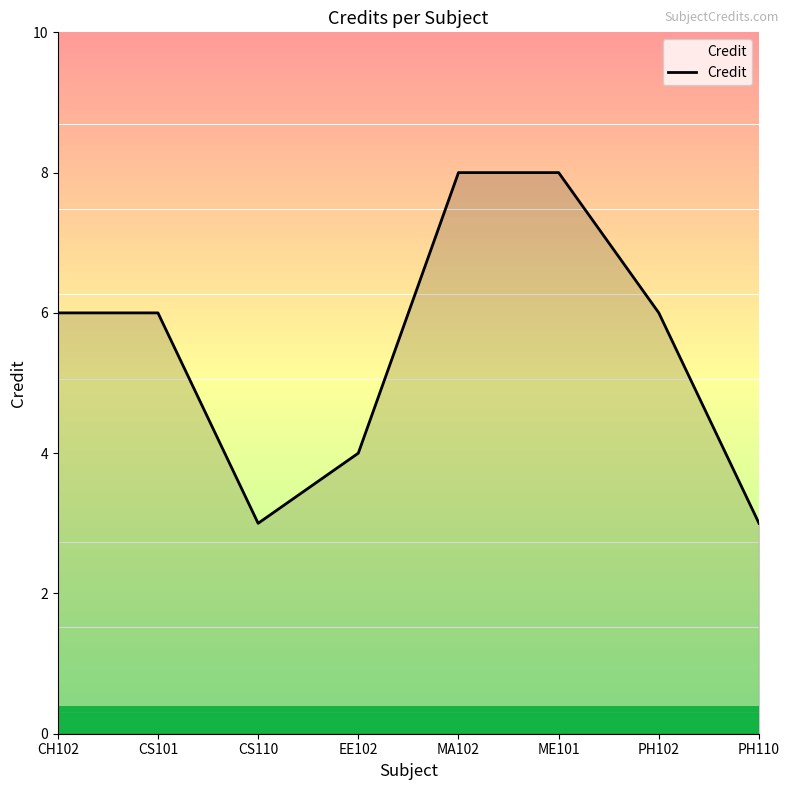

Is it true that the value at PH102 is 3?

False